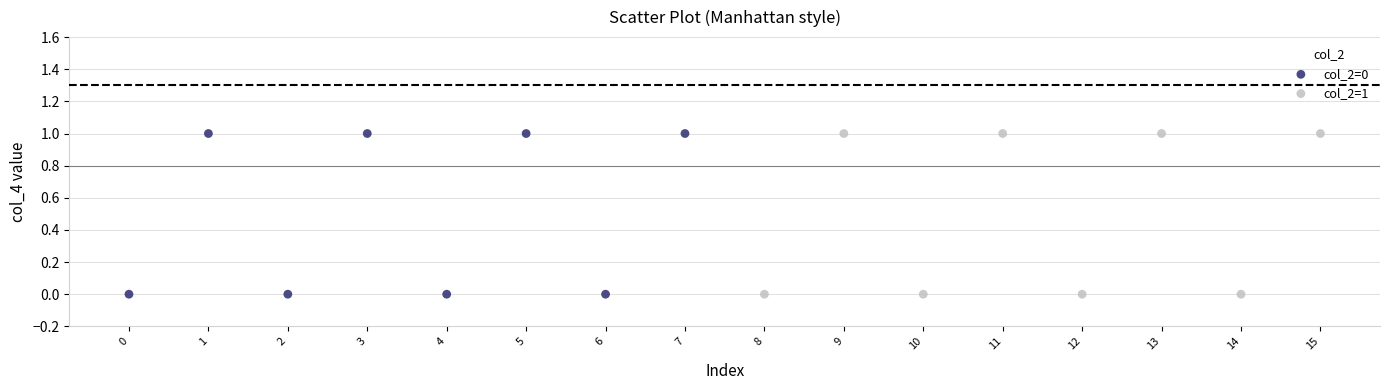

What are all the series names shown in the legend?

col_2=0, col_2=1